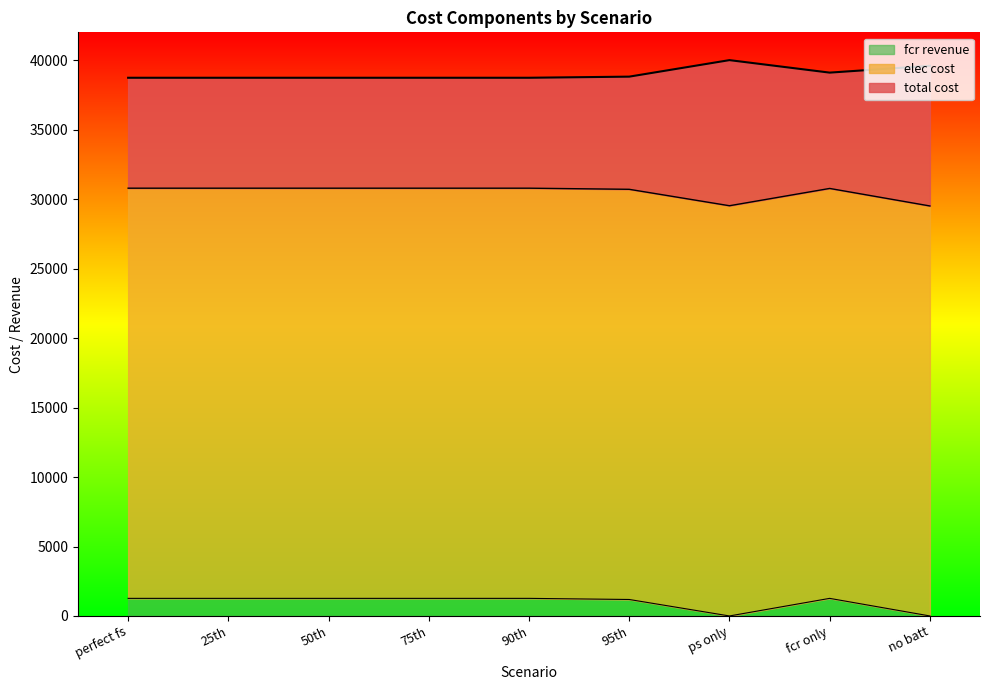

At which category is the sum across all series the highest?

fcr only